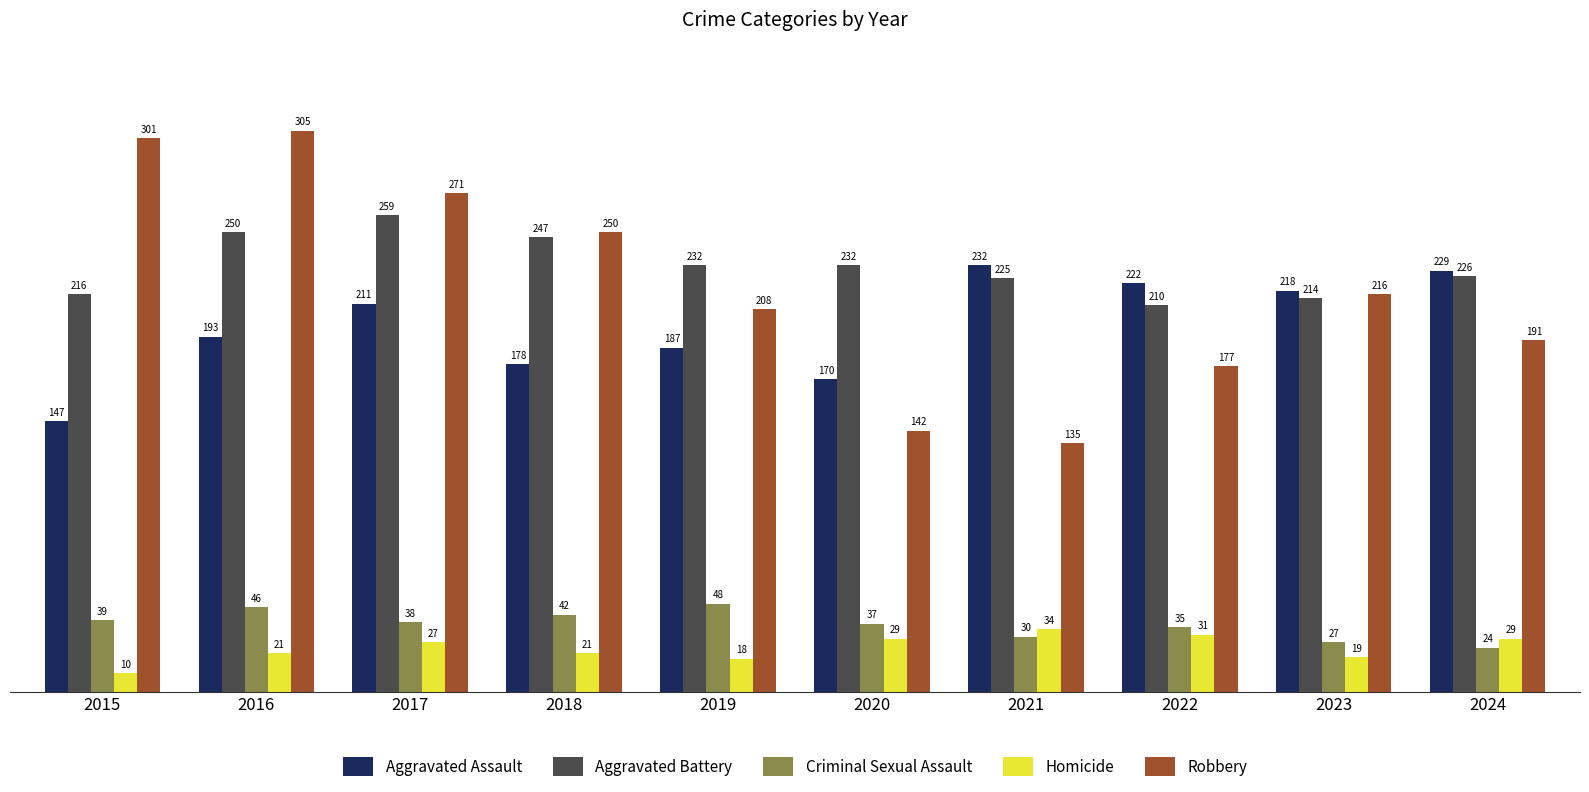

Which series has the largest total across all categories?

Aggravated Battery